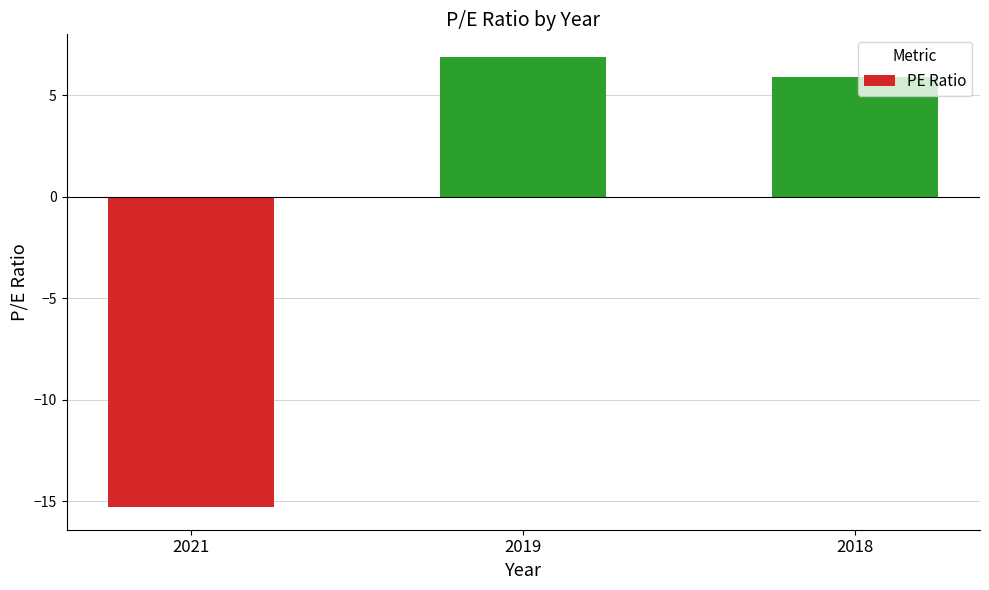

True or false: the data shows -15.3 at 2021.

True